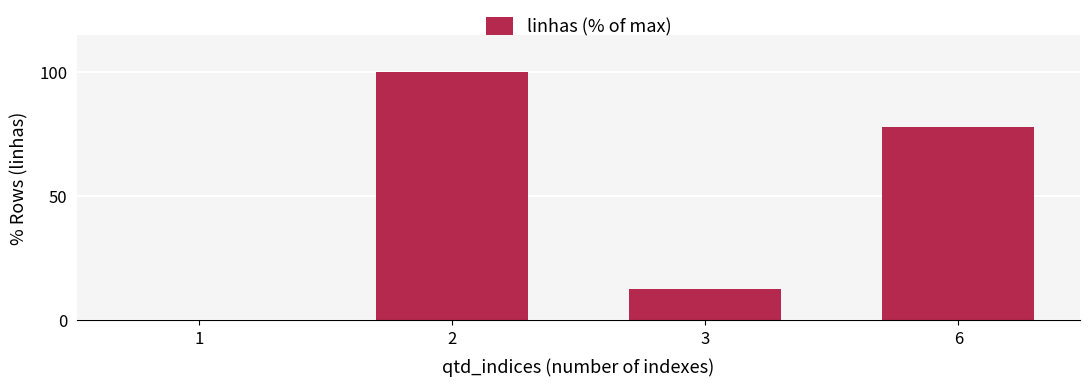

What is the maximum value shown in the chart?

100.0